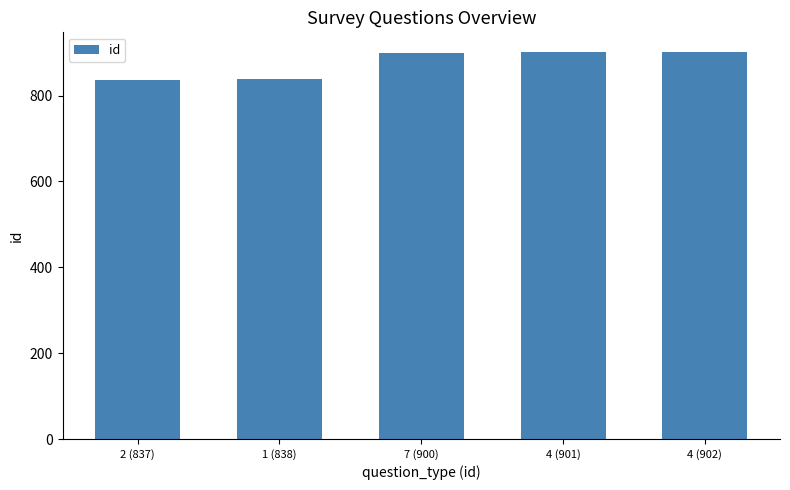

What is the minimum value shown in the chart?

837